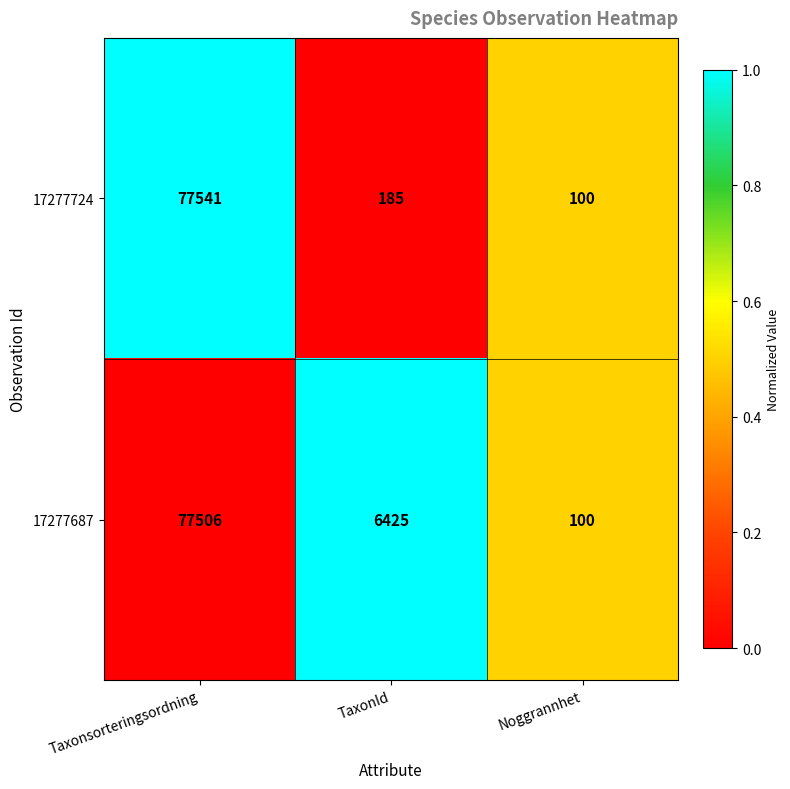

Reading left to right, what are all the values shown in this chart?

17277724: 77541	185	100
17277687: 77506	6425	100